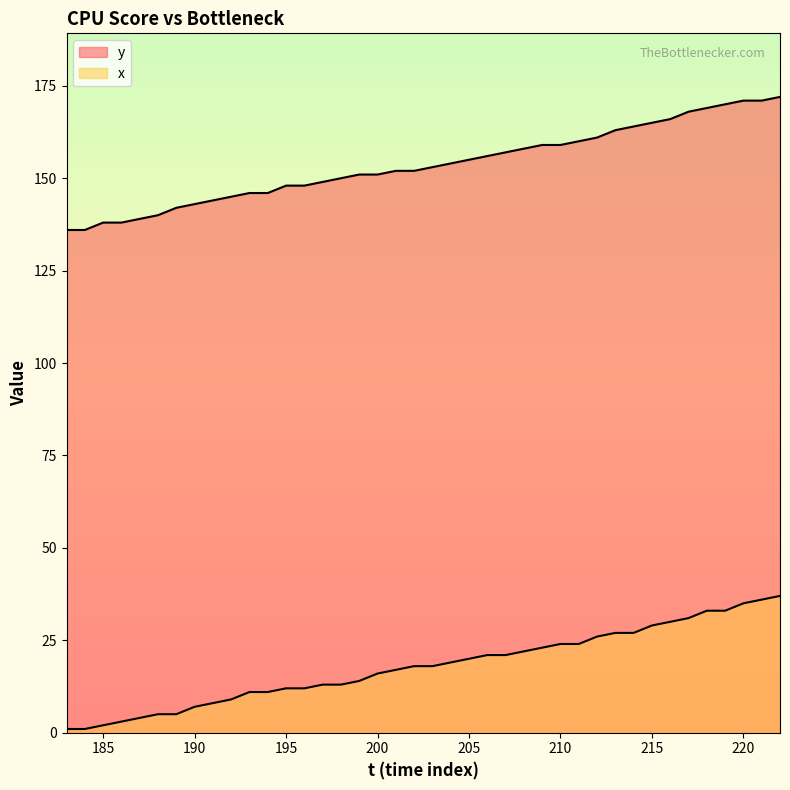

List the series in order of their overall mean, lowest first.

x, y